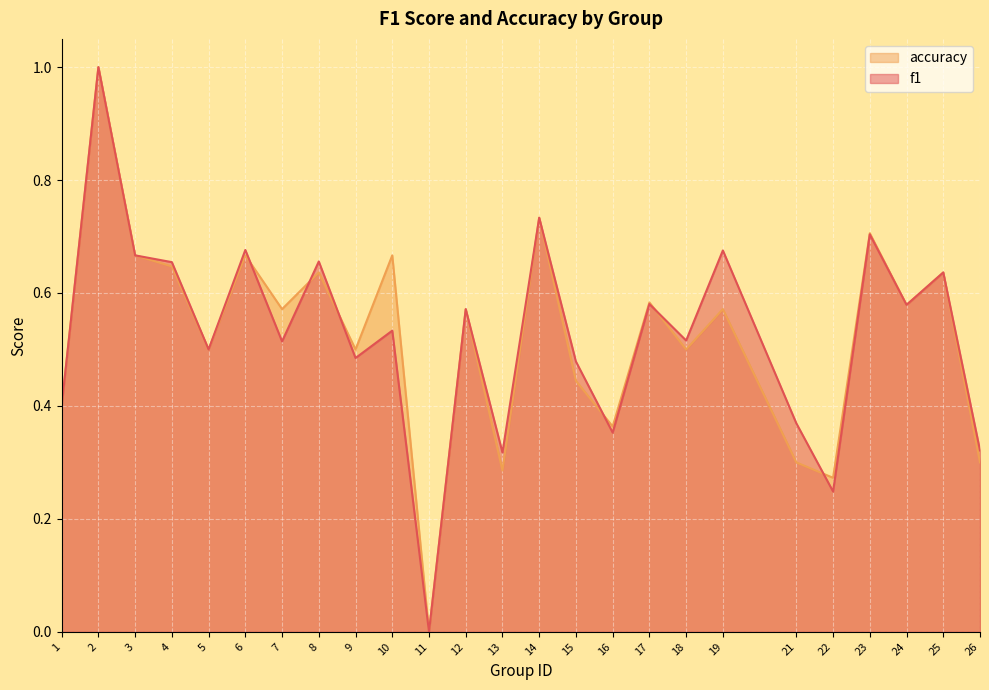

List the series in order of their peak value, lowest first.

f1, accuracy